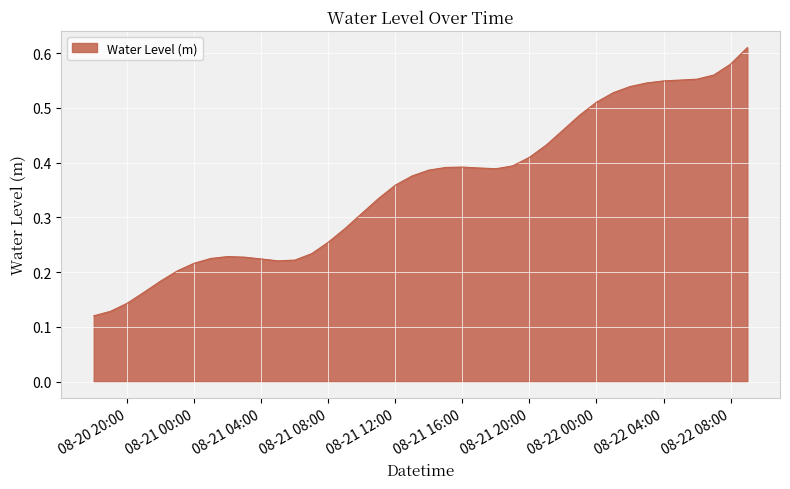

The value at 08-21 00:00 is 0.4. True or false?

False